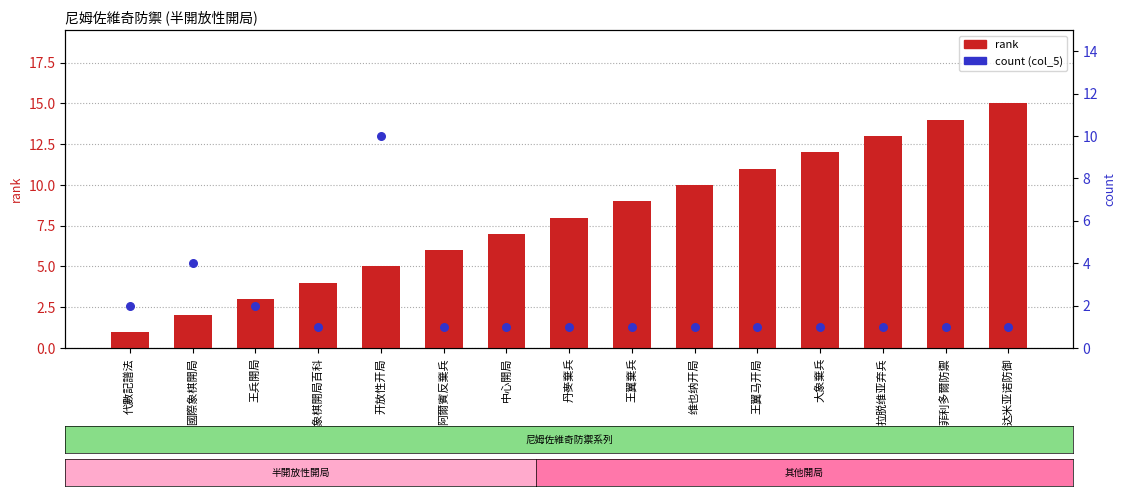

Which series has the widest spread of Y values?

rank